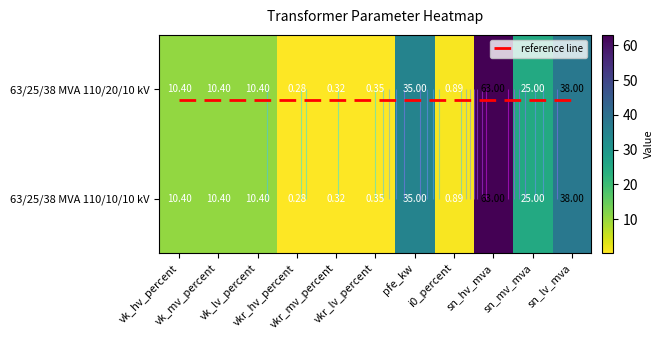

The value of 63/25/38 MVA 110/20/10 kV at vkr_lv_percent is 0.3. True or false?

True